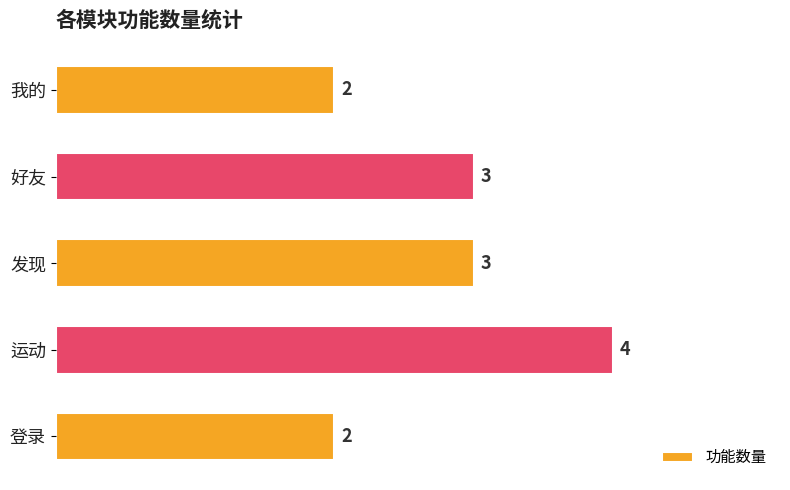

Read the value at 运动.

4